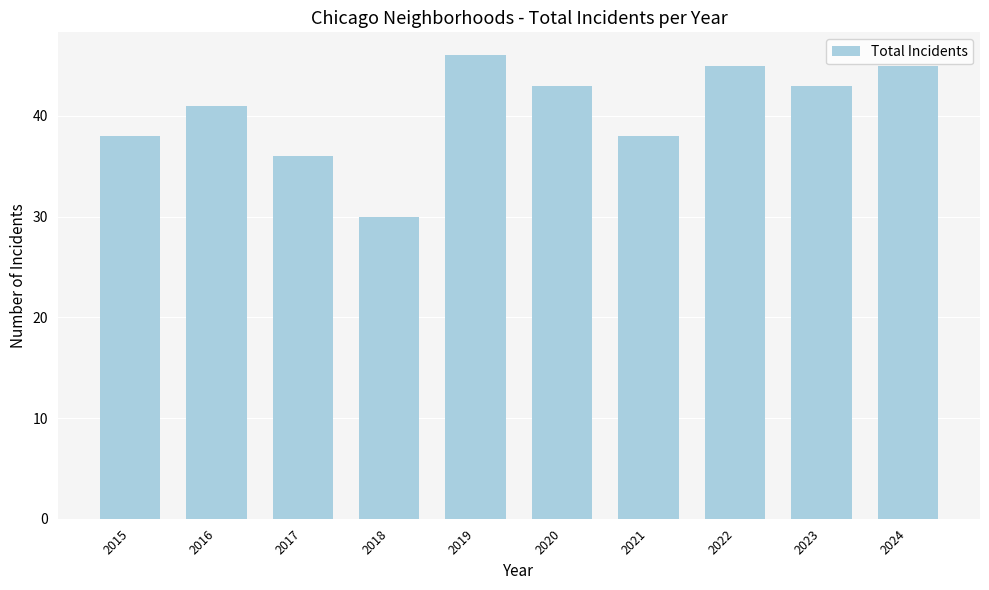

Reading left to right, extract all data points from this chart.

2015=38	2016=41	2017=36	2018=30	2019=46	2020=43	2021=38	2022=45	2023=43	2024=45